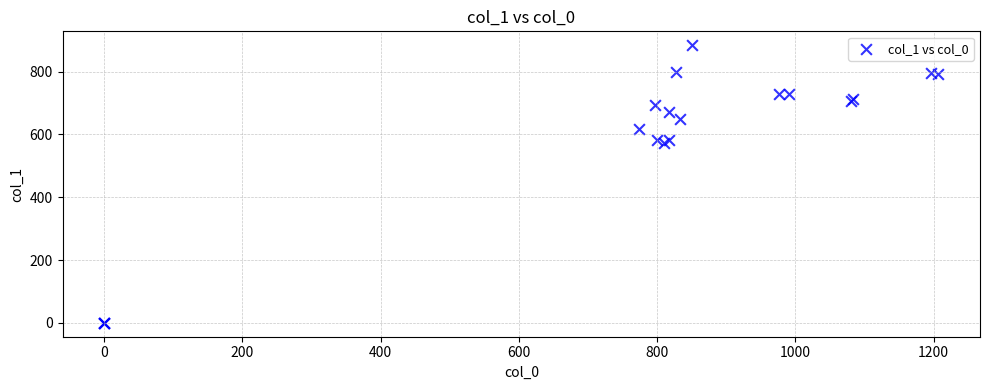

What Y value in the scatter plot is closest to 442?

573.8